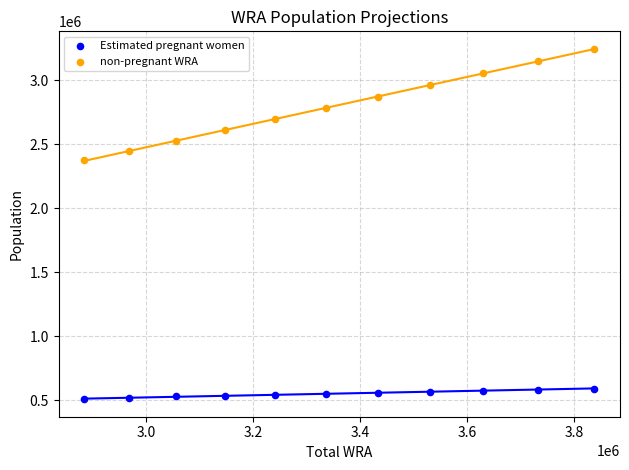

Across all data points, what is the range of X values (max minus min)?

954000.0